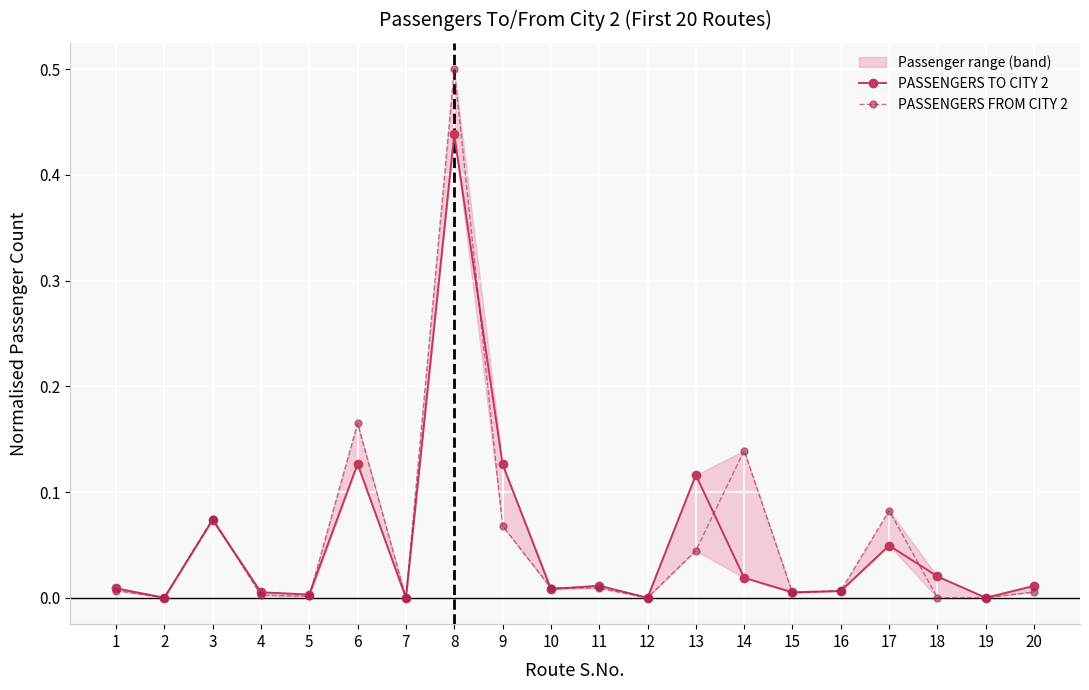

Which series ends up on top after the final intersection of PASSENGERS FROM CITY 2 and PASSENGERS TO CITY 2?

PASSENGERS TO CITY 2